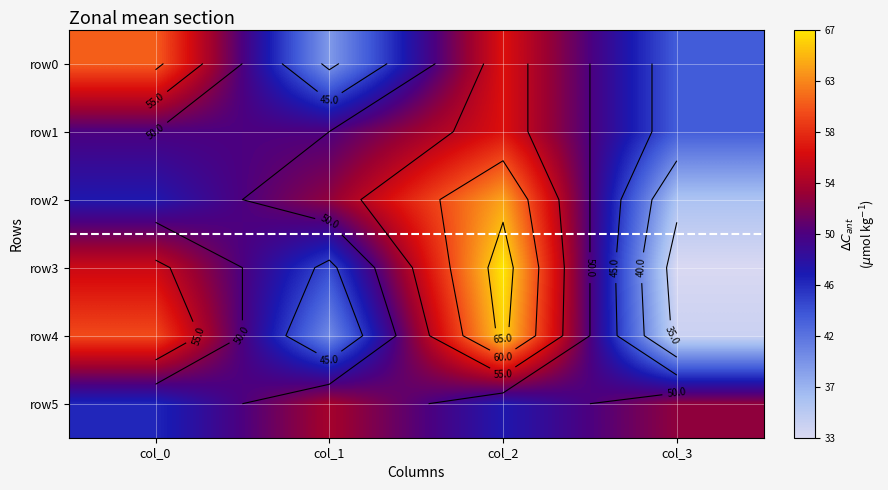

What is the lowest value of the row1 series?

43